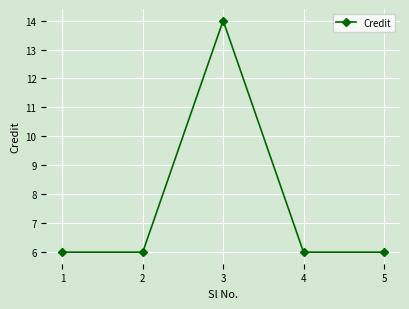

What is the change in value from 3 to 4?

-8